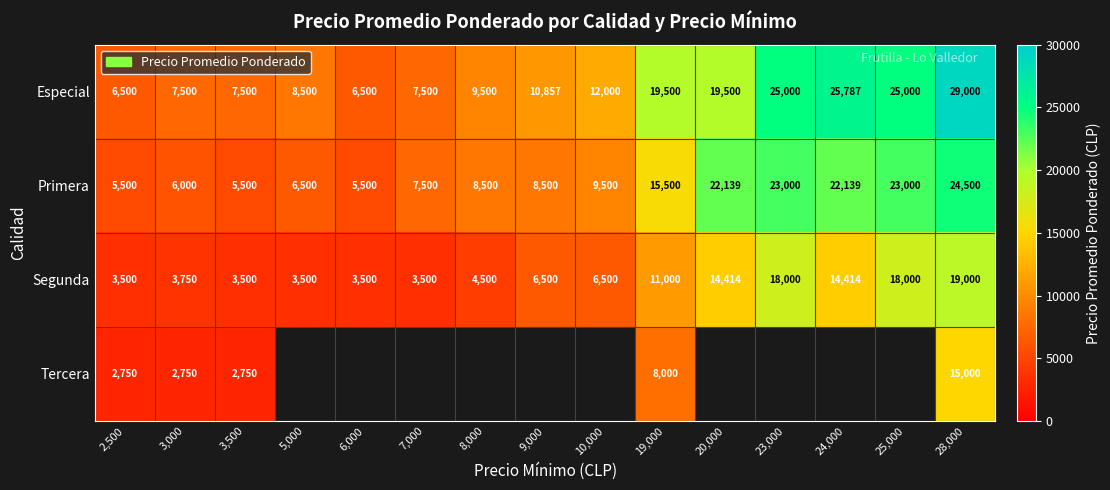

What is the average value of the Segunda series?

8905